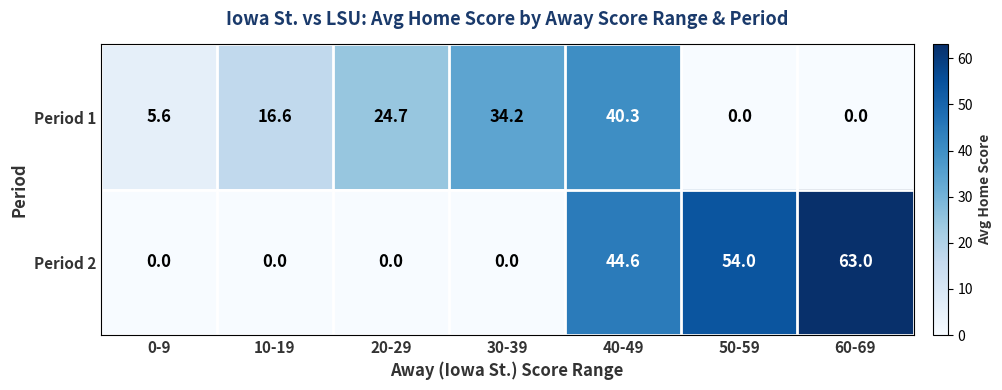

Which series has the widest spread of values?

Period 2